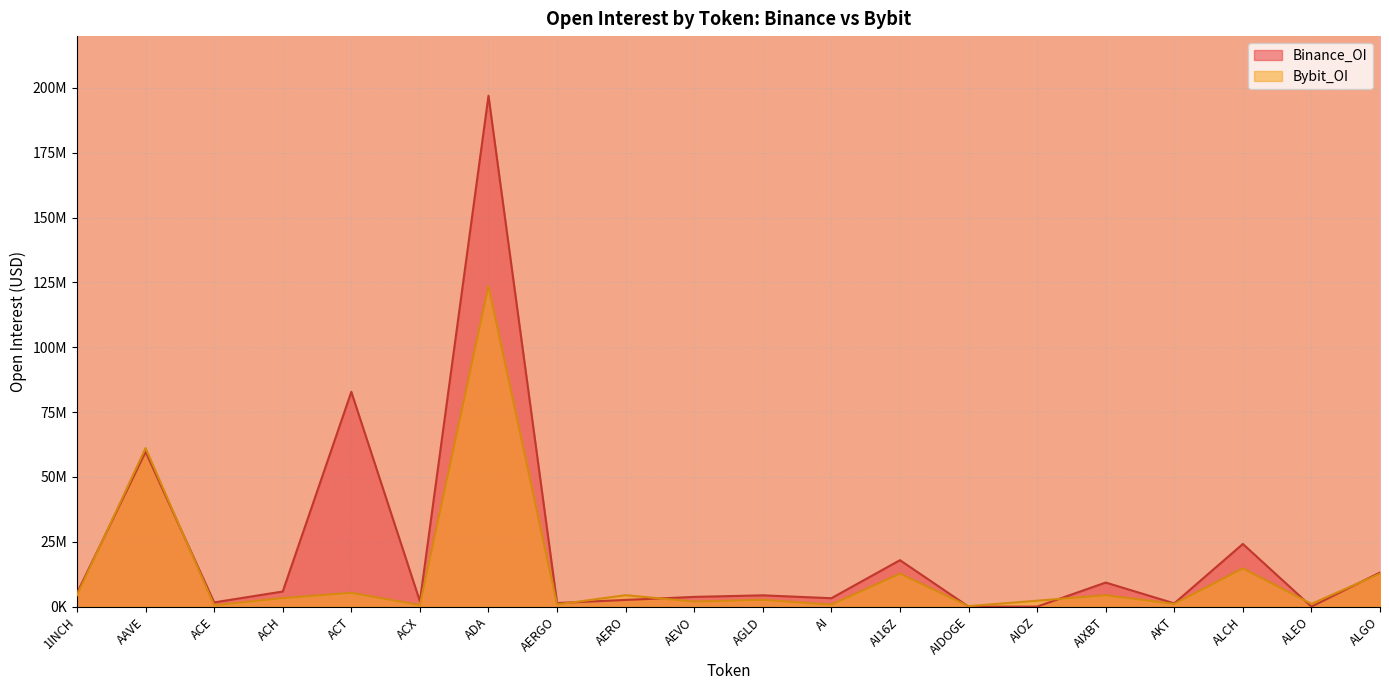

Reading left to right, extract all data points from this chart.

Bybit_OI: 4365359	61140302	515006	3300533	5343782	580937	123582926	841026	4420624	1939548	2627750	771411	12710228	187820	2293528	4418545	1046724	14739928	1077928	12724406
Binance_OI: 5238426	59697817	1631758	5825695	82830227	2070040	196985719	1390687	2571872	3753041	4352992	3246829	17911018	0	0	9282577	1258811	24166958	0	13171495